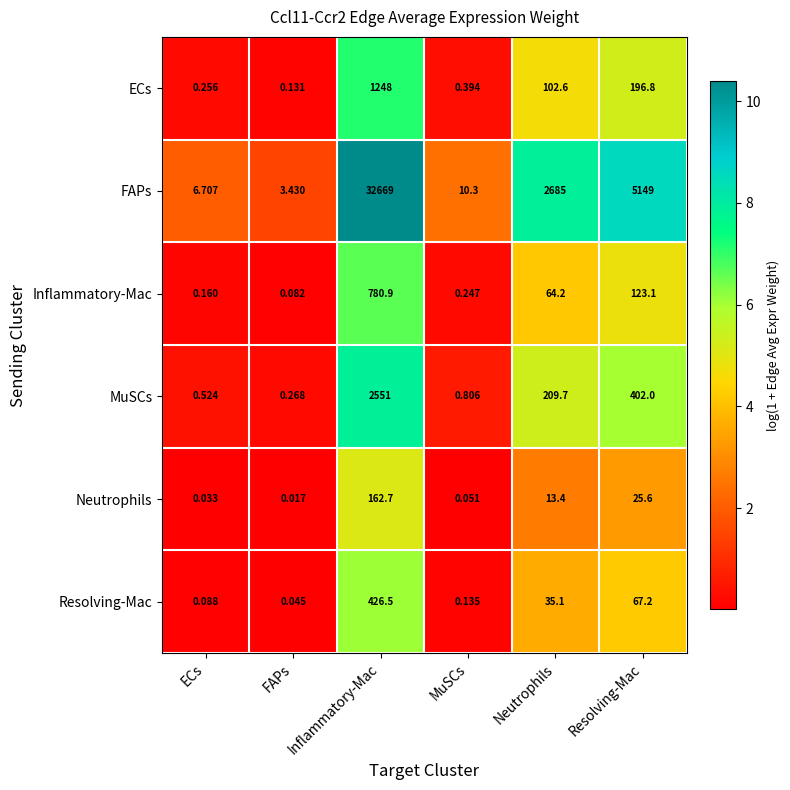

Which series has the widest spread of values?

FAPs